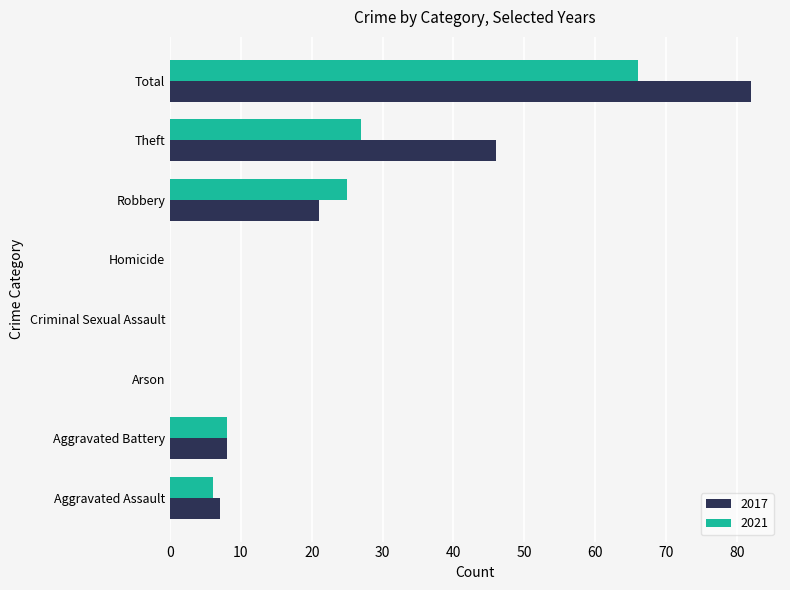

Which series changed the most between Robbery and Theft?

2017